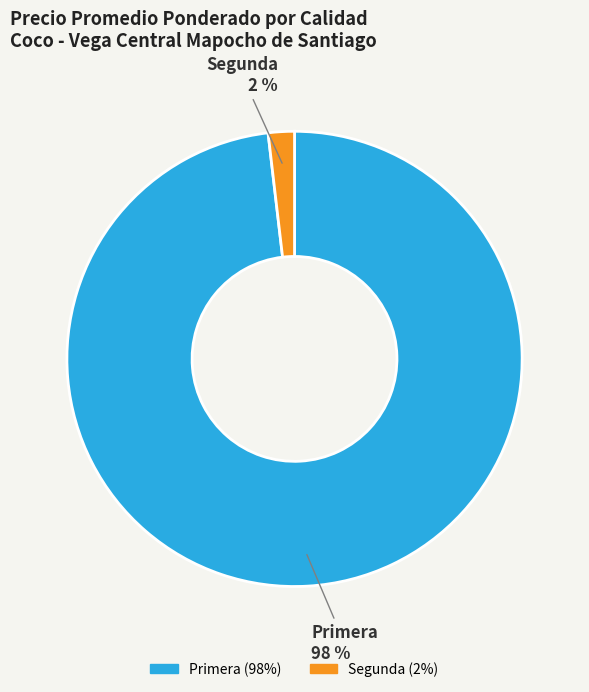

Is there a majority slice in this chart?

Yes